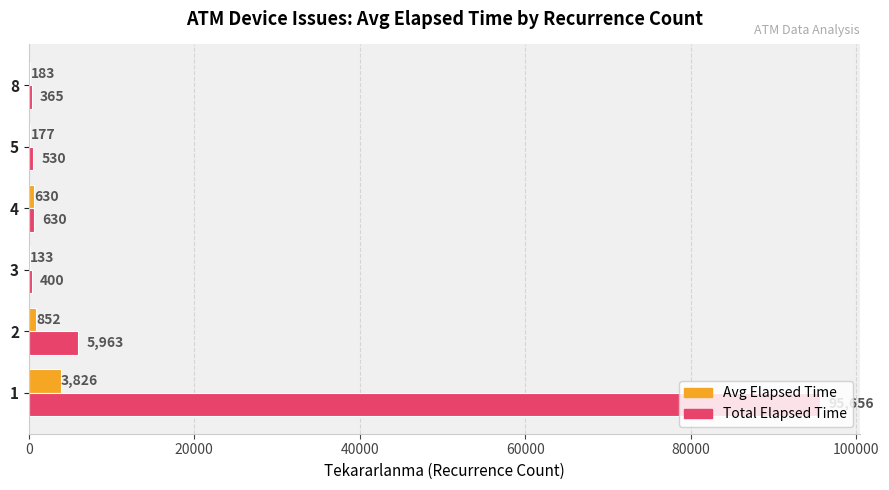

What value does the Total Elapsed Time series have at 4, to the nearest 50?

650